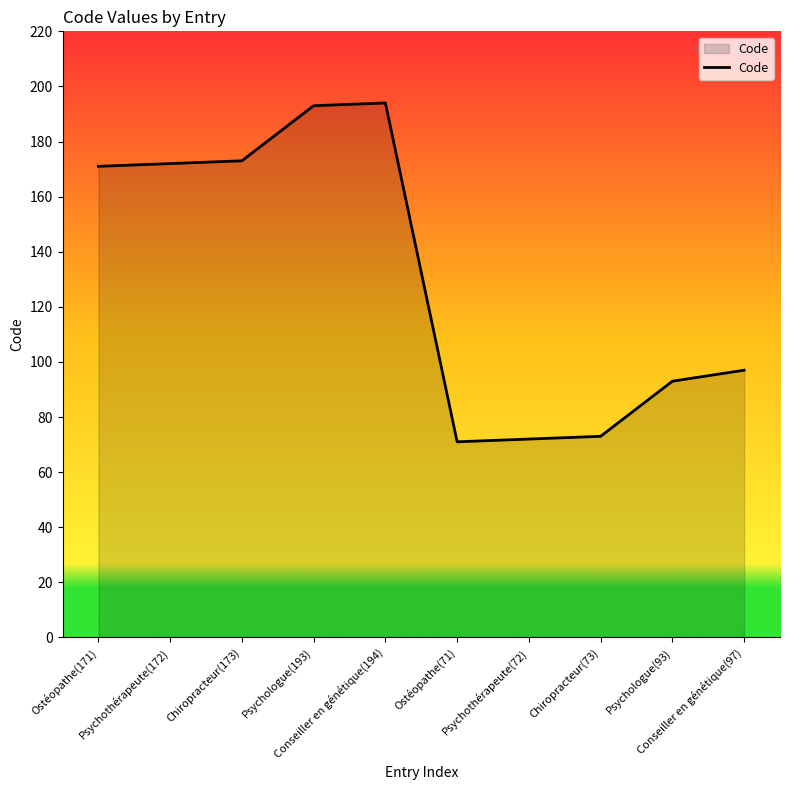

What is the difference between the maximum and minimum values?

123